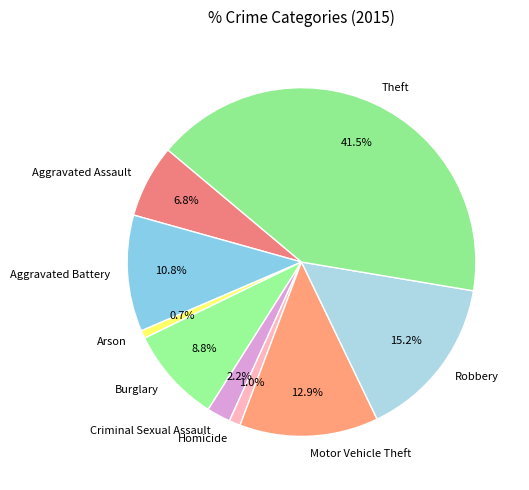

What is the largest slice in the pie chart?

Theft